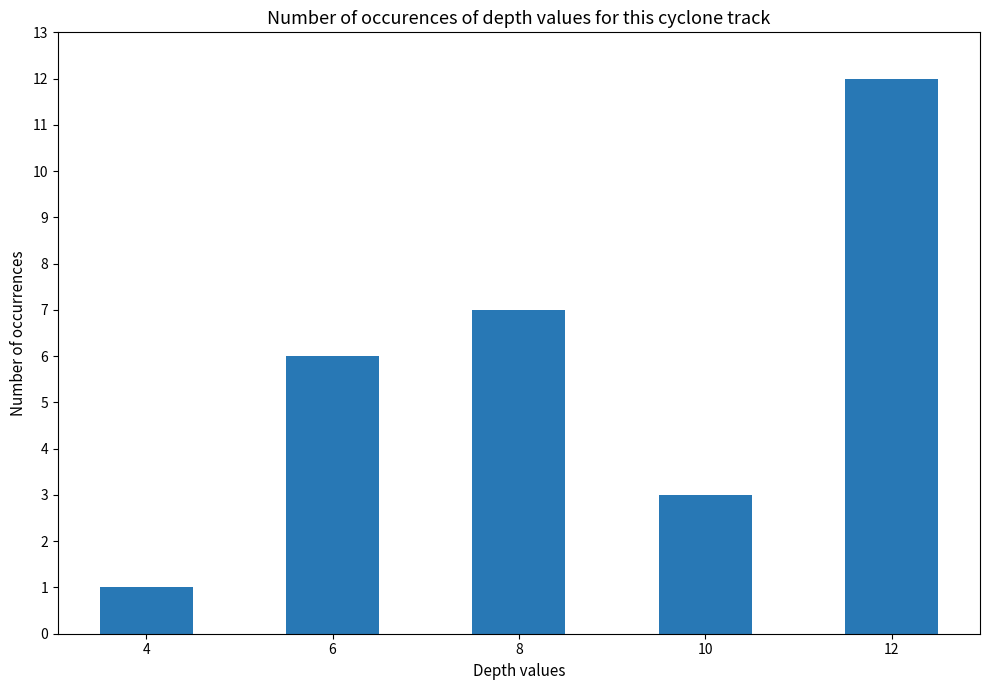

List the labels in order of value, largest first.

12, 8, 6, 10, 4